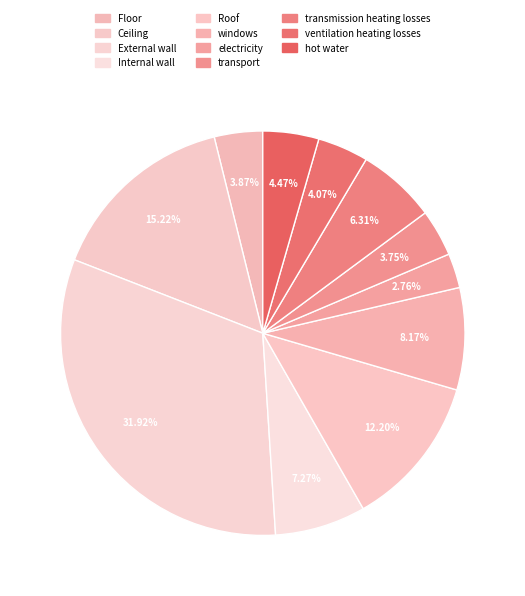

Is it true that Roof is 12% of the pie?

True